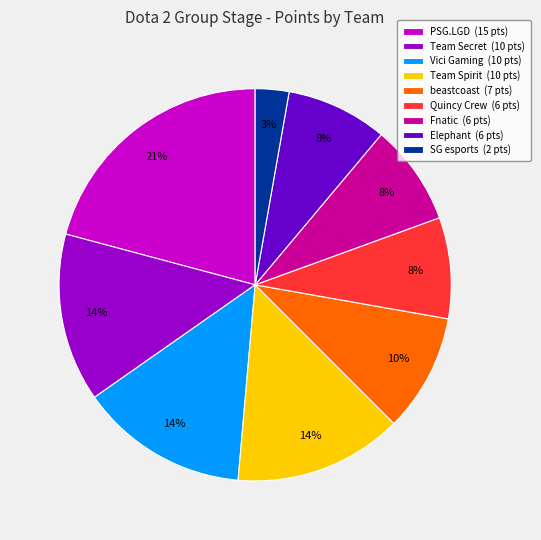

Which has a higher value, Elephant or Vici Gaming?

Vici Gaming